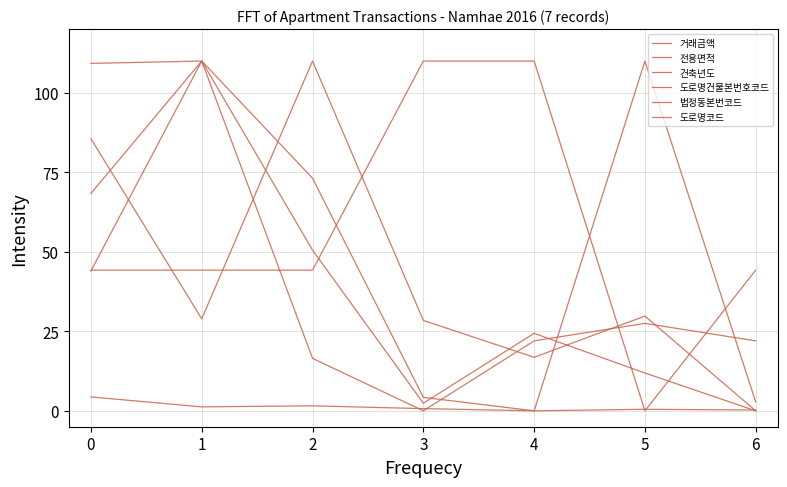

Which series has the widest spread of values?

거래금액